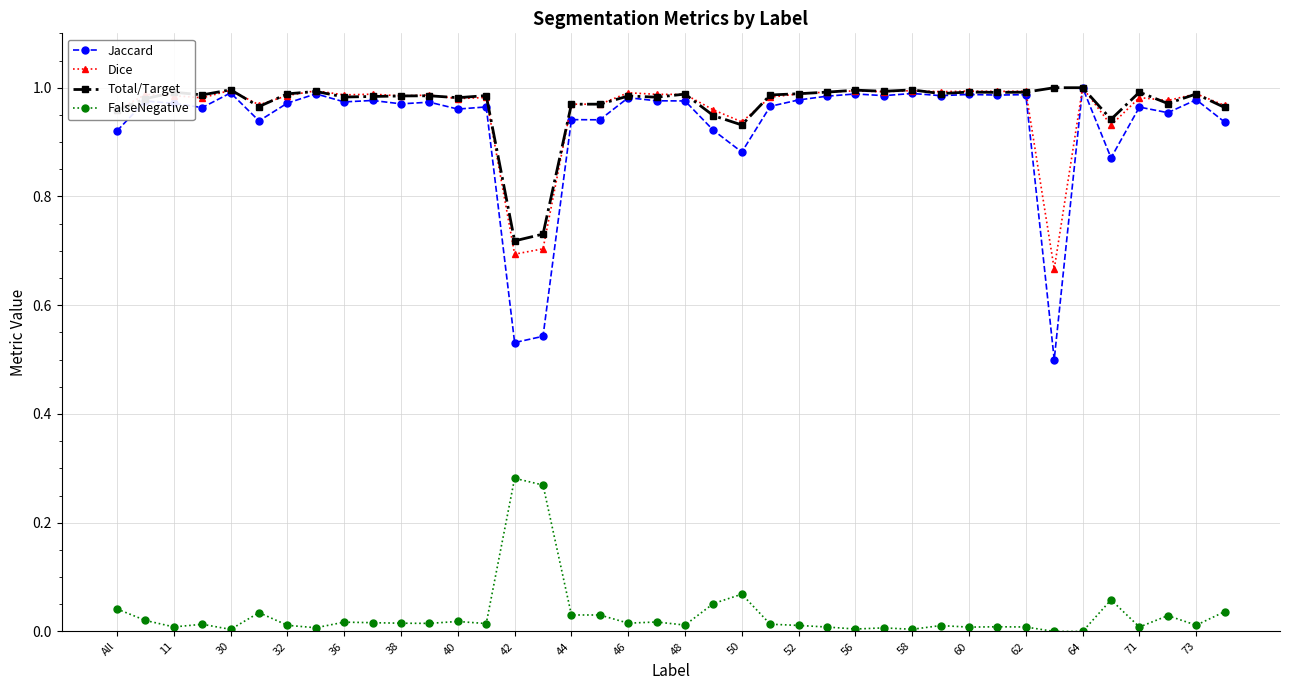

True or false: Total/Target has more than 1 points higher than both neighbors.

True